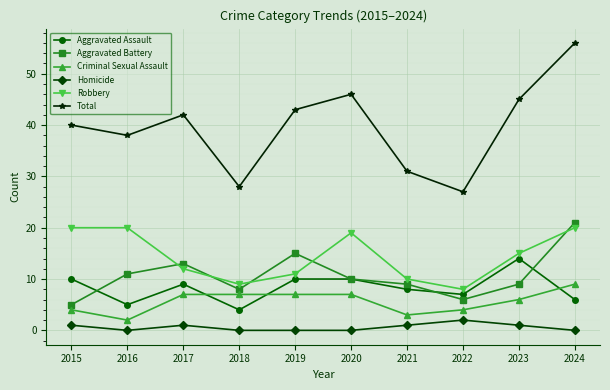

How many data points in Robbery are less than 15?

5